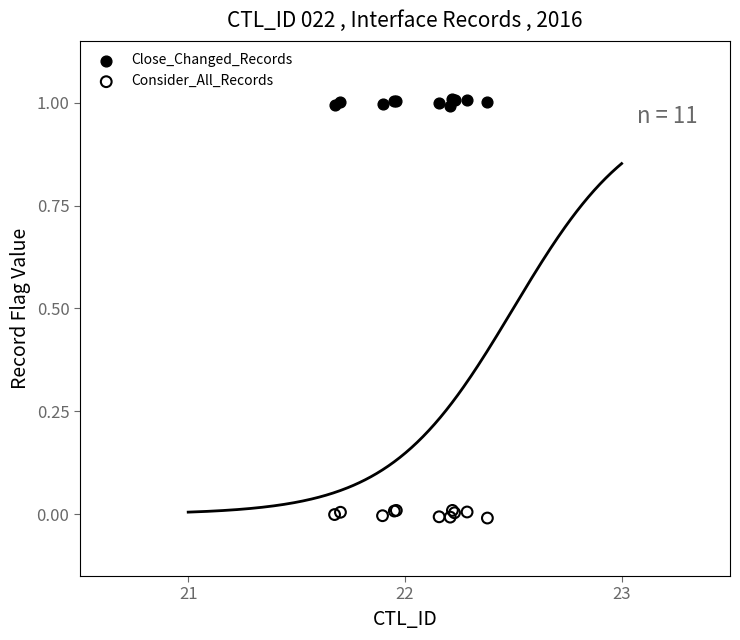

What are all the series names shown in the legend?

Close_Changed_Records, Consider_All_Records